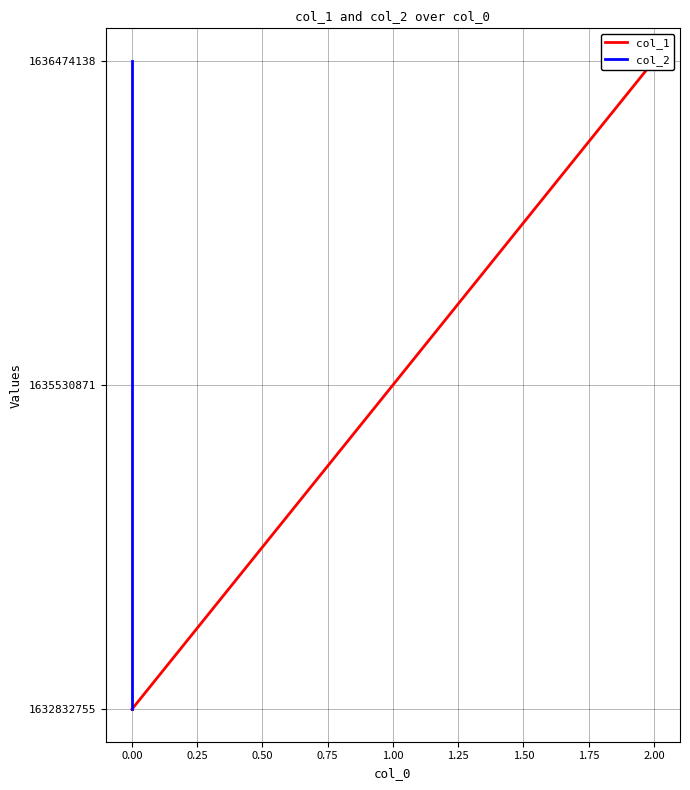

Does the chart have visible grid lines?

Yes